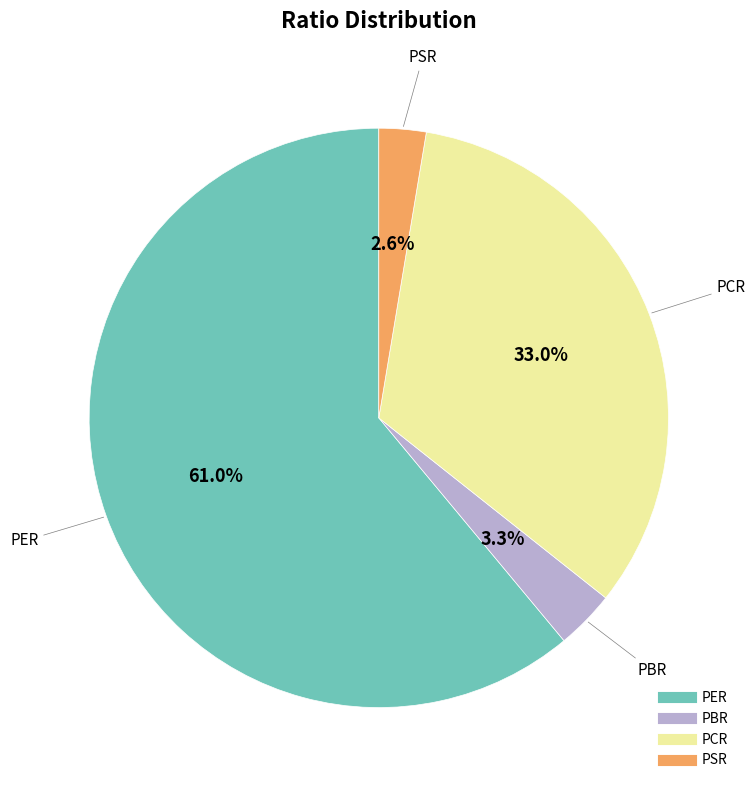

Is it true that PBR is 3% of the pie?

True